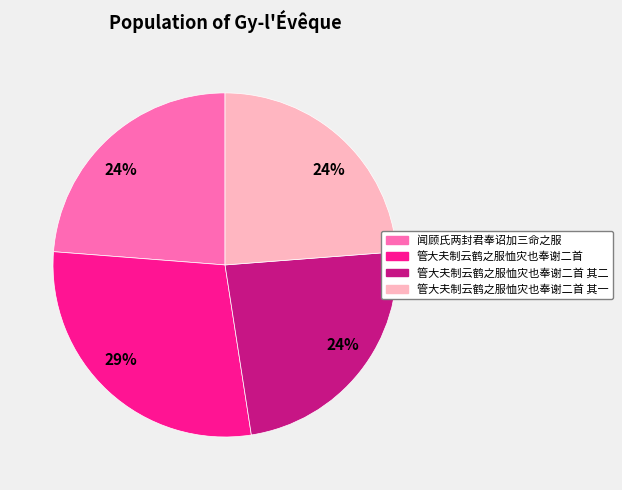

What is the ratio of the value at 管大夫制云鹤之服恤灾也奉谢二首 to the value at 管大夫制云鹤之服恤灾也奉谢二首 其一?

1.2